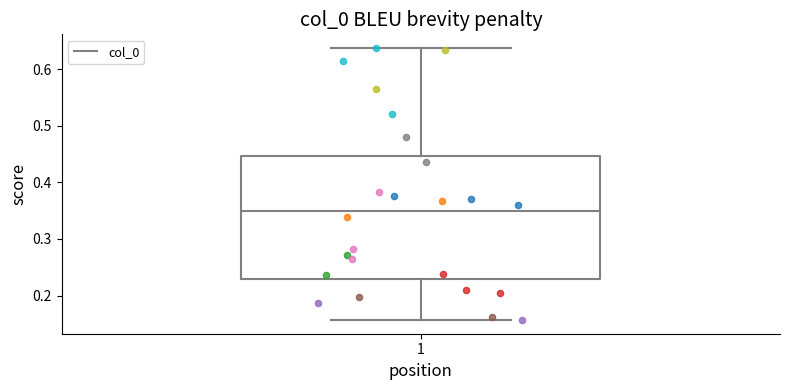

Transcribe this box plot: give where the median line is, the range the box spans, and where the two whiskers end, as read against the y-axis. The values are not printed on the chart, so give them approximately, as read against the axis.

median 0.35, box 0.23 to 0.45, whiskers 0.16 to 0.64